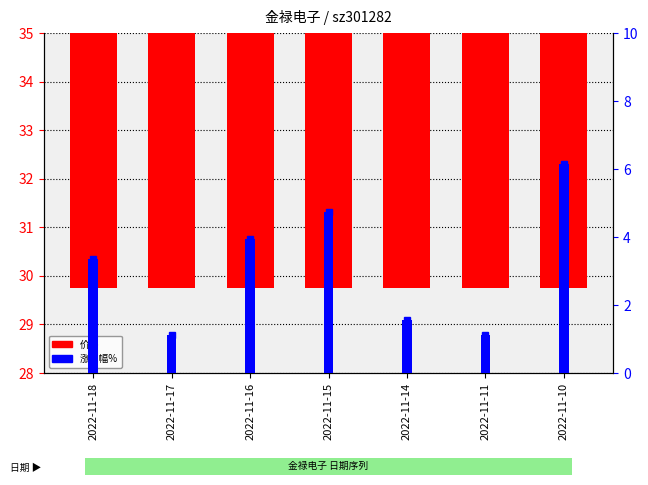

What is the sum of the 价格 values at 2022-11-15 and 2022-11-16?

63.2